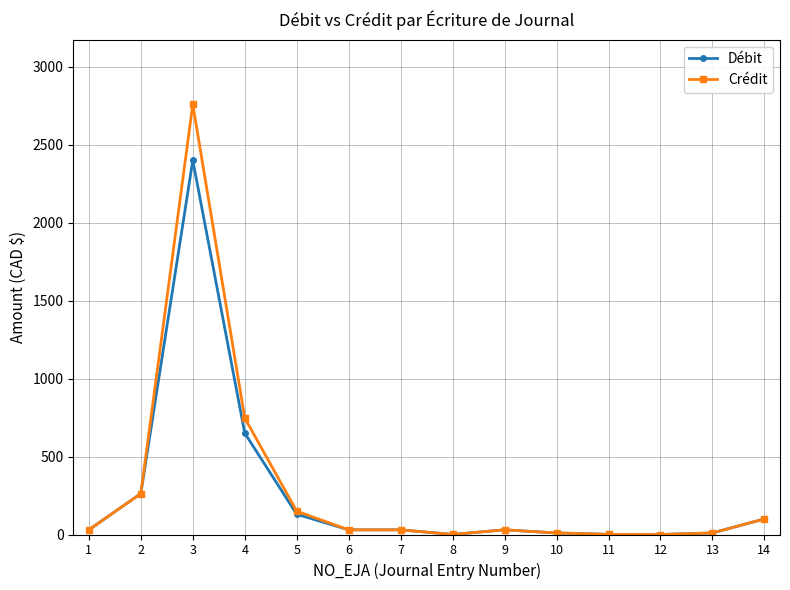

List the series in order of their peak value, lowest first.

Débit, Crédit